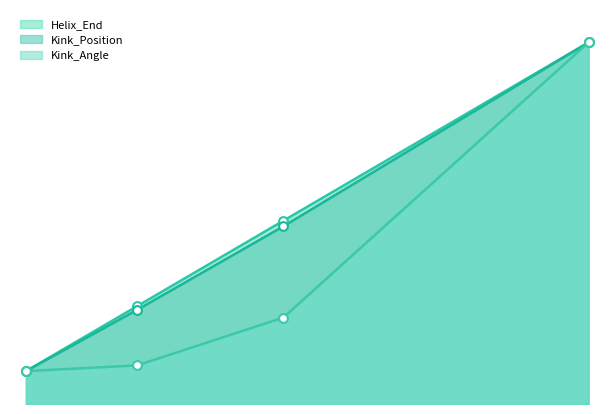

Which series reaches the minimum Y coordinate?

Helix_End